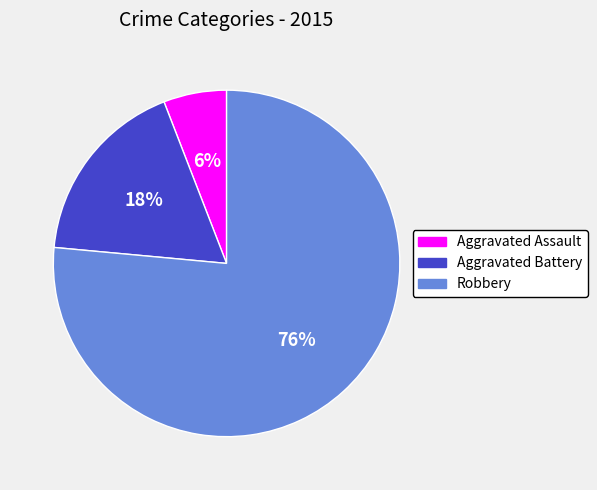

The Aggravated Battery slice represents 18% of the pie. True or false?

True